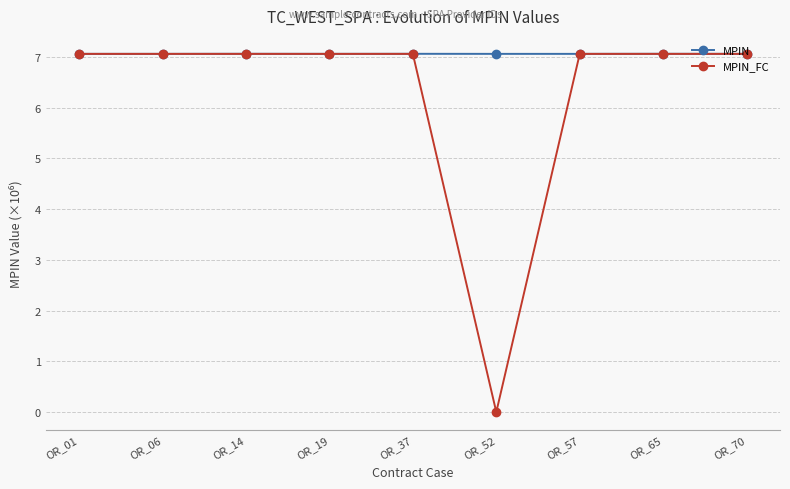

How many MPIN values are between 7 and 8?

9